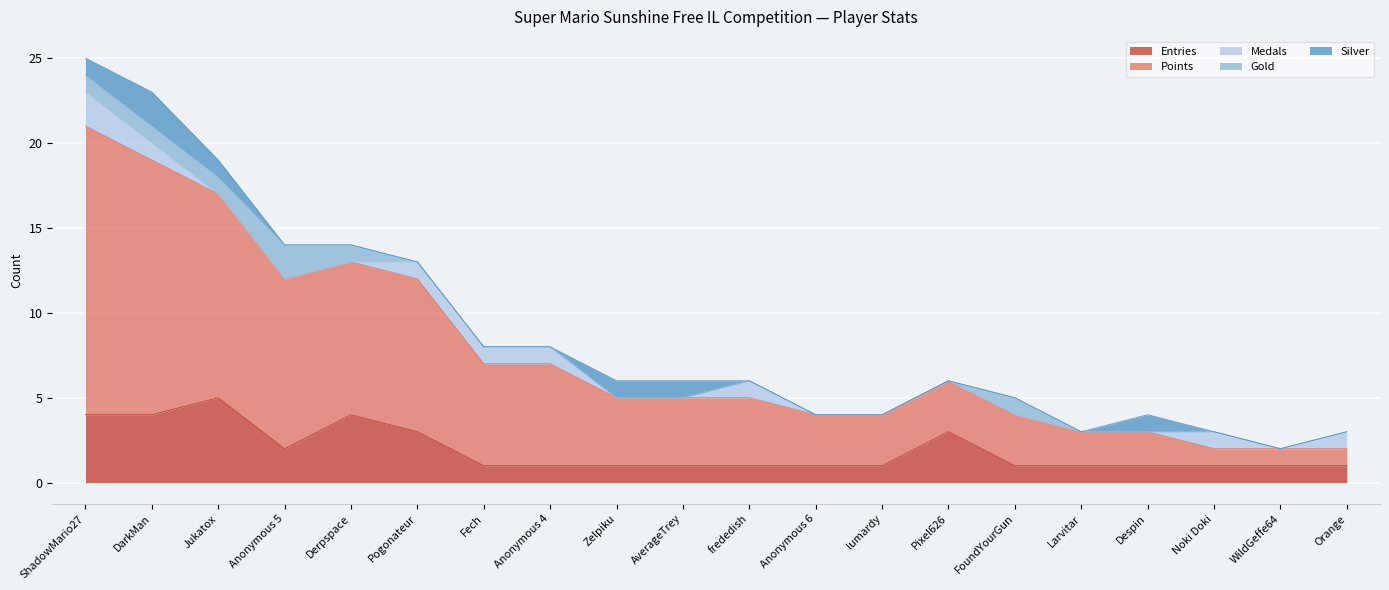

What is the total value across all series at FoundYourGun?

5